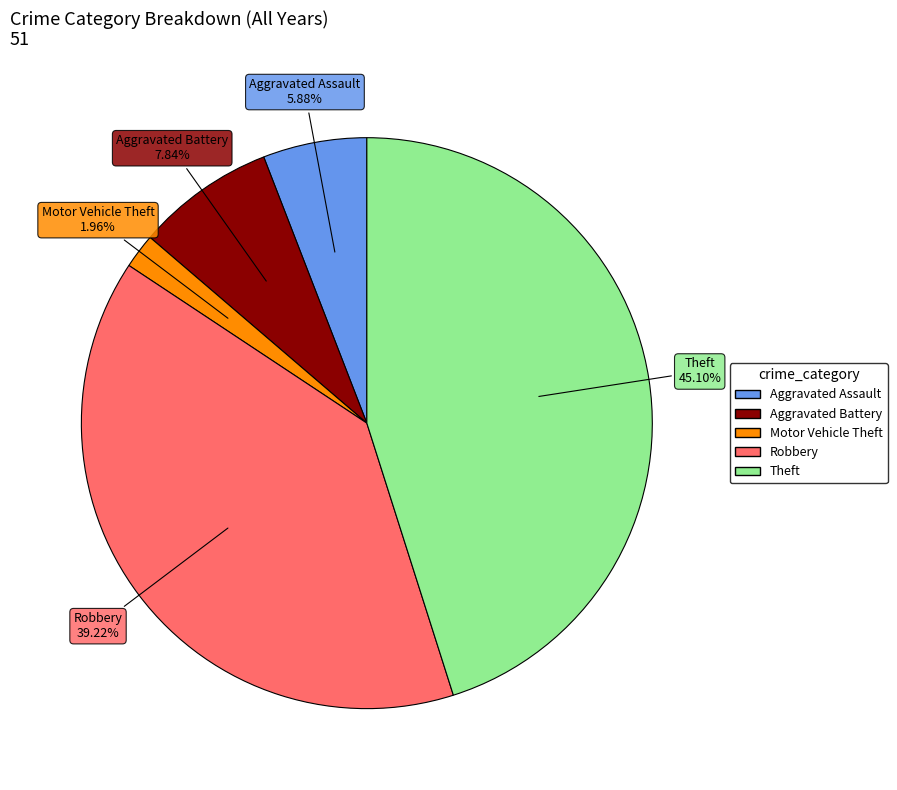

Rank the categories by value from highest to lowest.

Theft, Robbery, Aggravated Battery, Aggravated Assault, Motor Vehicle Theft